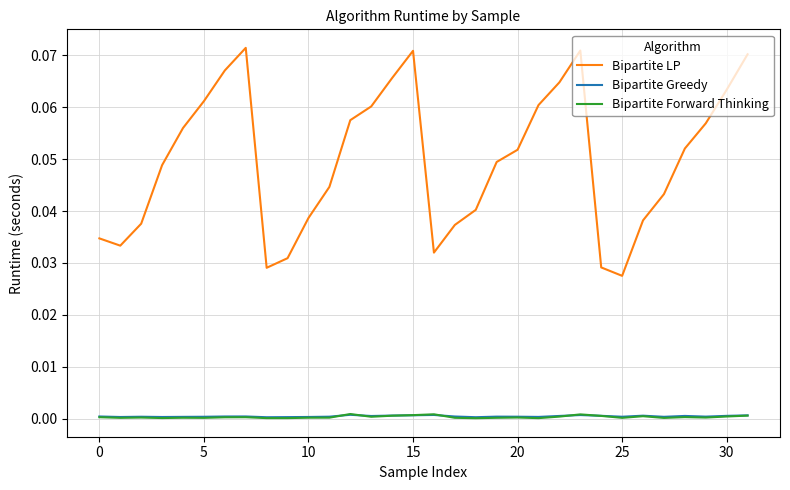

How many lines are shown in the chart?

3